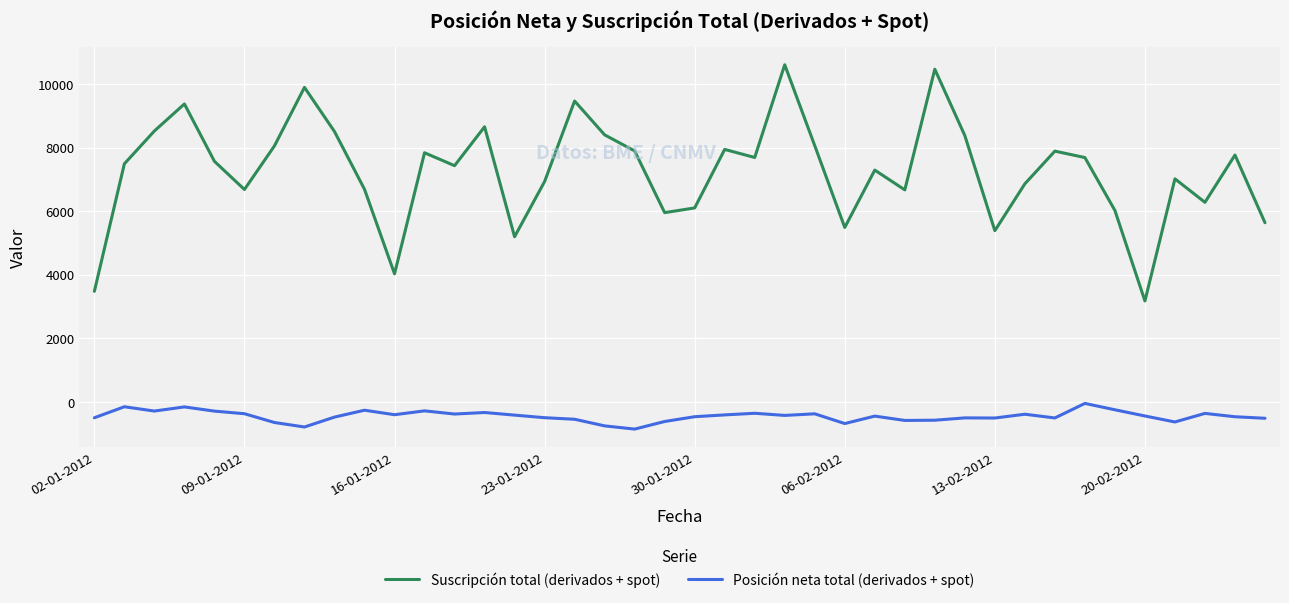

True or false: Posición neta total (derivados + spot) and Suscripción total (derivados + spot) intersect in this chart.

False